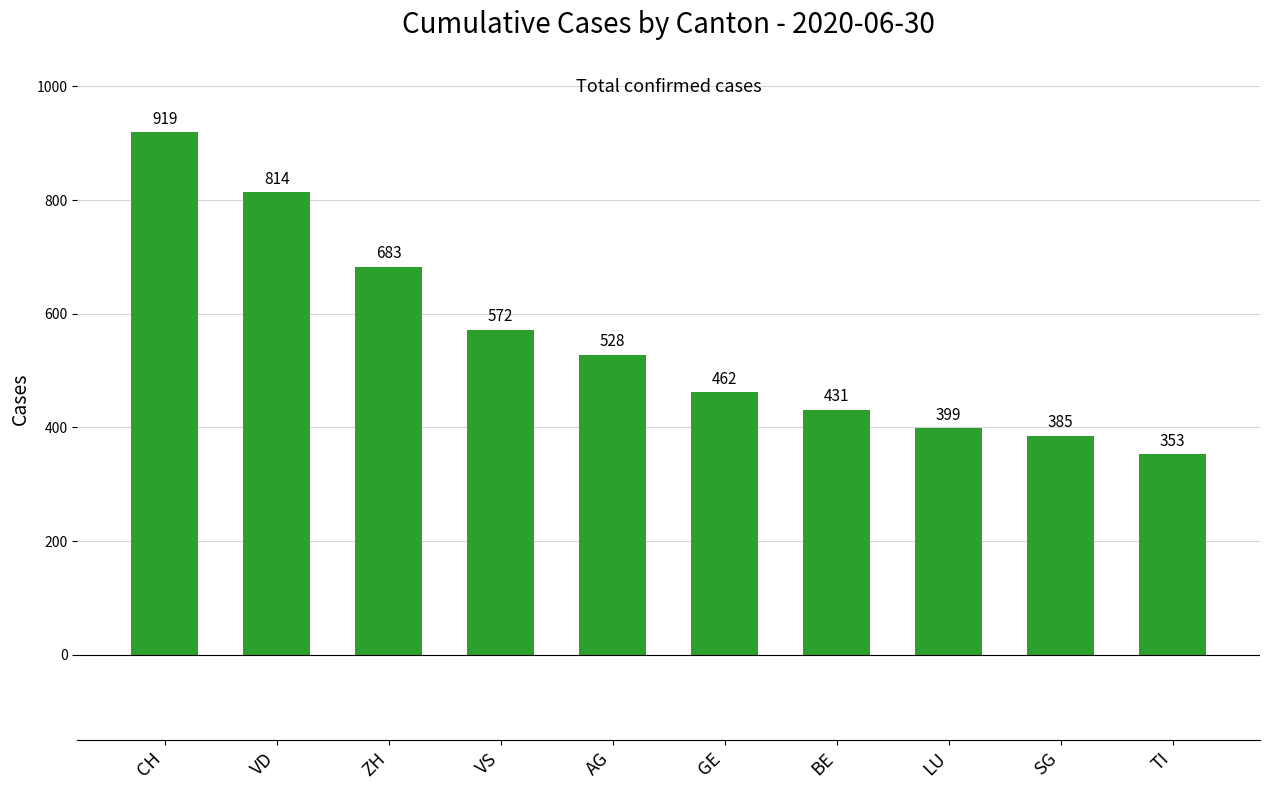

Reading left to right, list all the values displayed in this chart.

CH=919	VD=814	ZH=683	VS=572	AG=528	GE=462	BE=431	LU=399	SG=385	TI=353